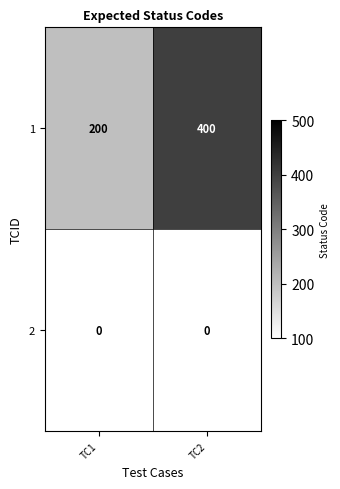

Count the number of categories in the chart.

2